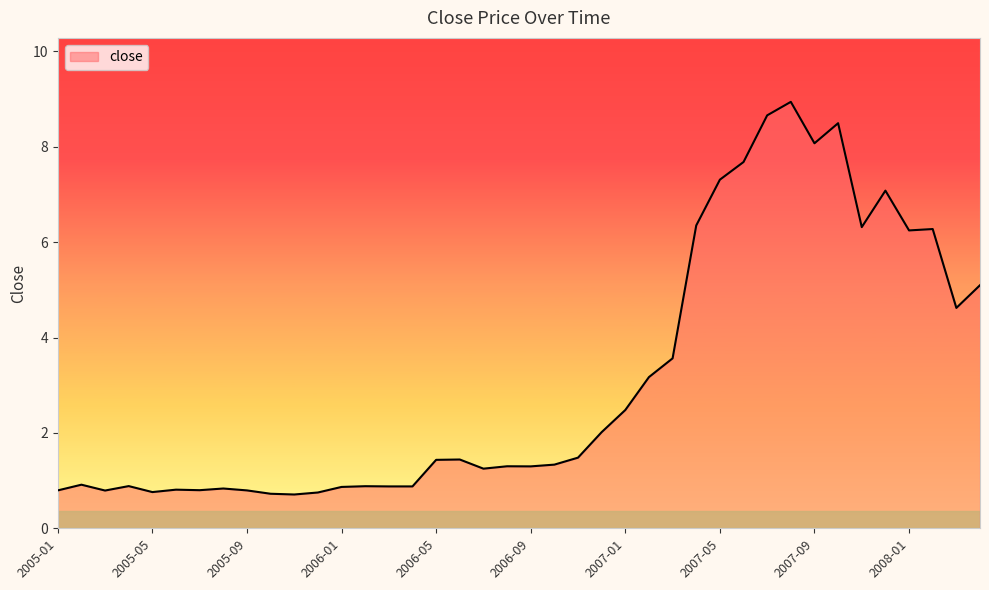

Does the chart display data point markers on the line(s)?

No